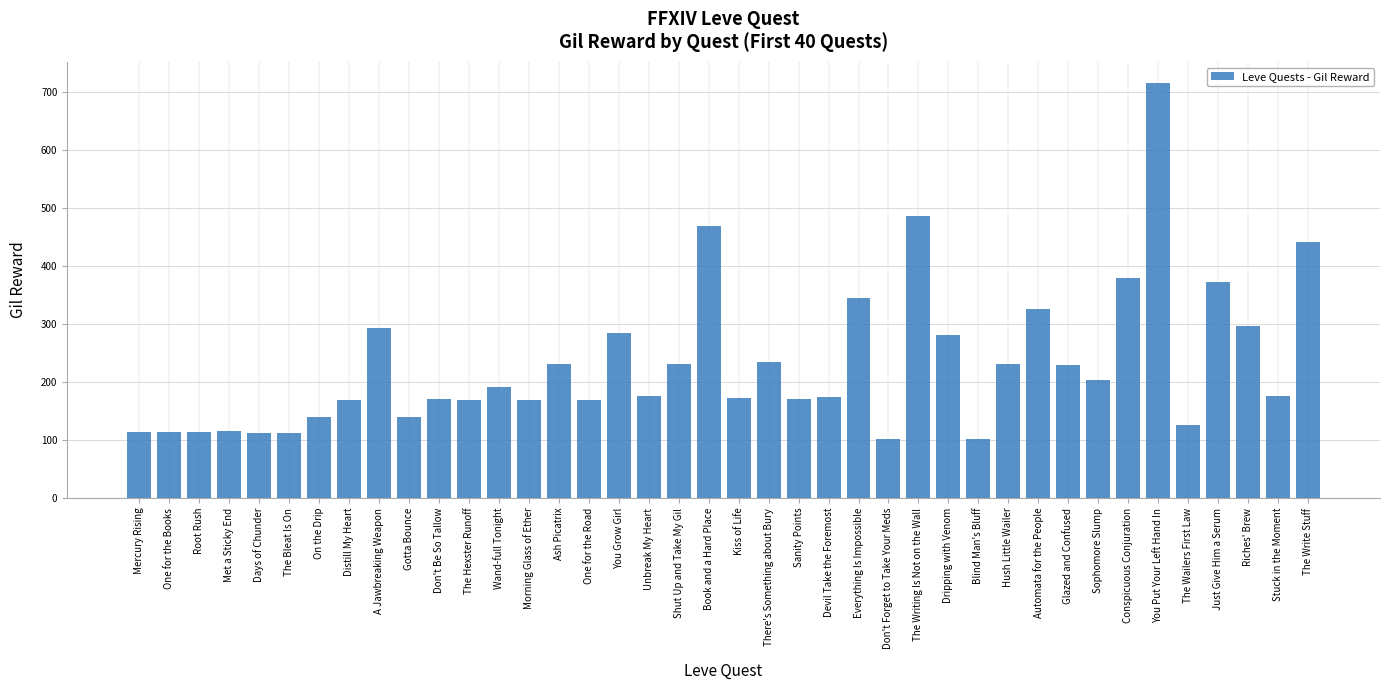

What is the maximum value shown in the chart?

715